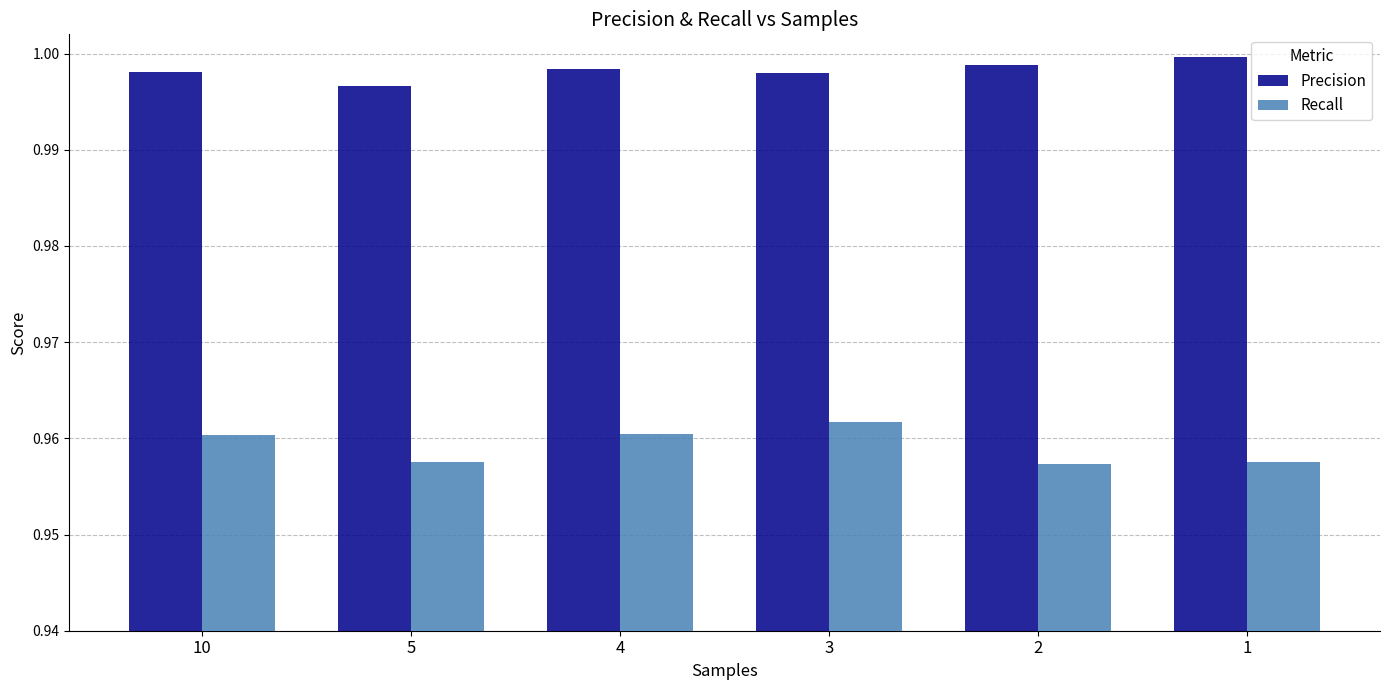

Rank the series by their maximum value, from highest to lowest.

Precision, Recall